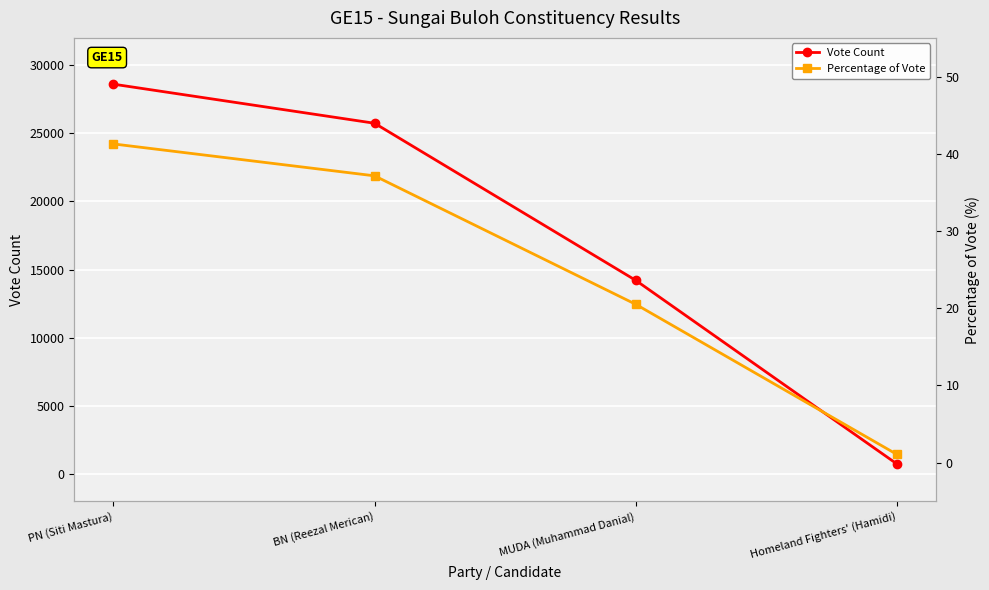

What is the value of the Vote Count point at the 3rd from the left?

14214